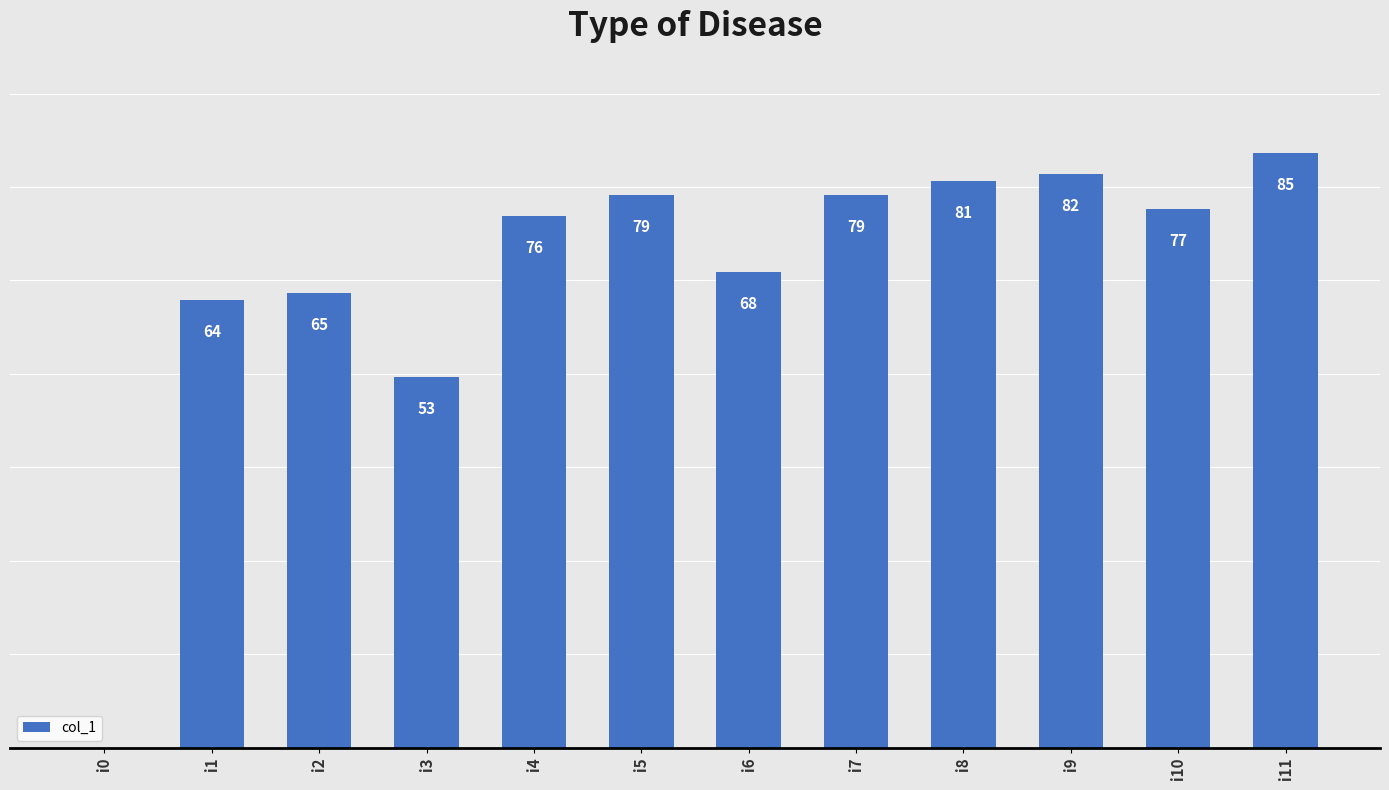

Which label corresponds to the largest value in the chart?

i11